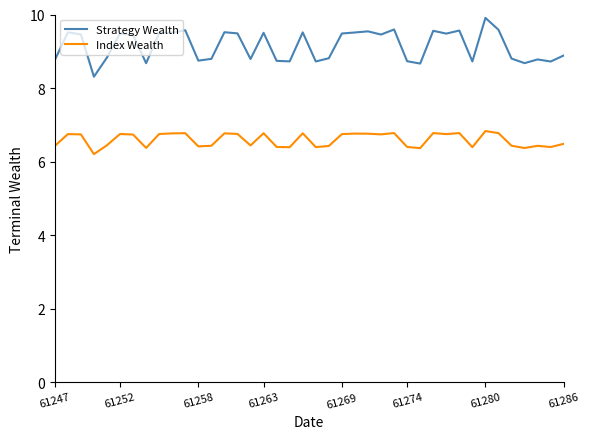

What is the average value of the Strategy Wealth series?

9.2